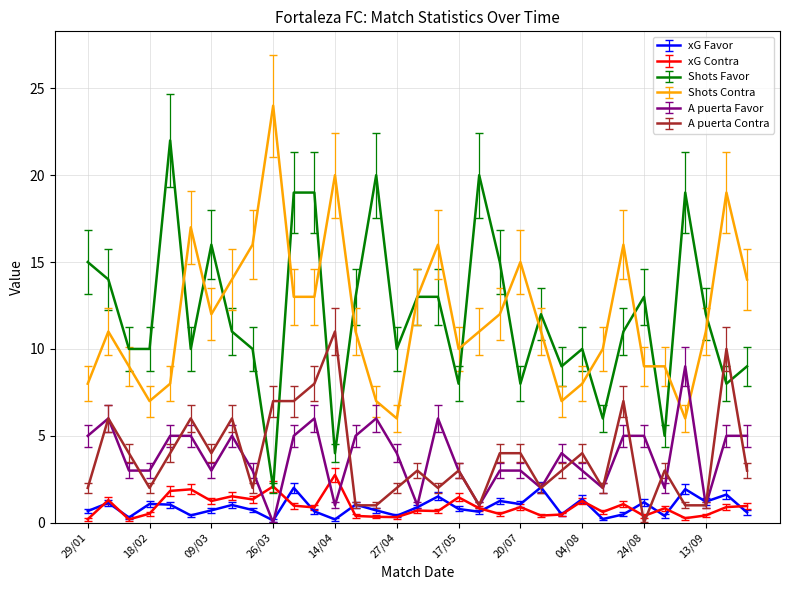

What is the maximum value shown in the chart?

24.0